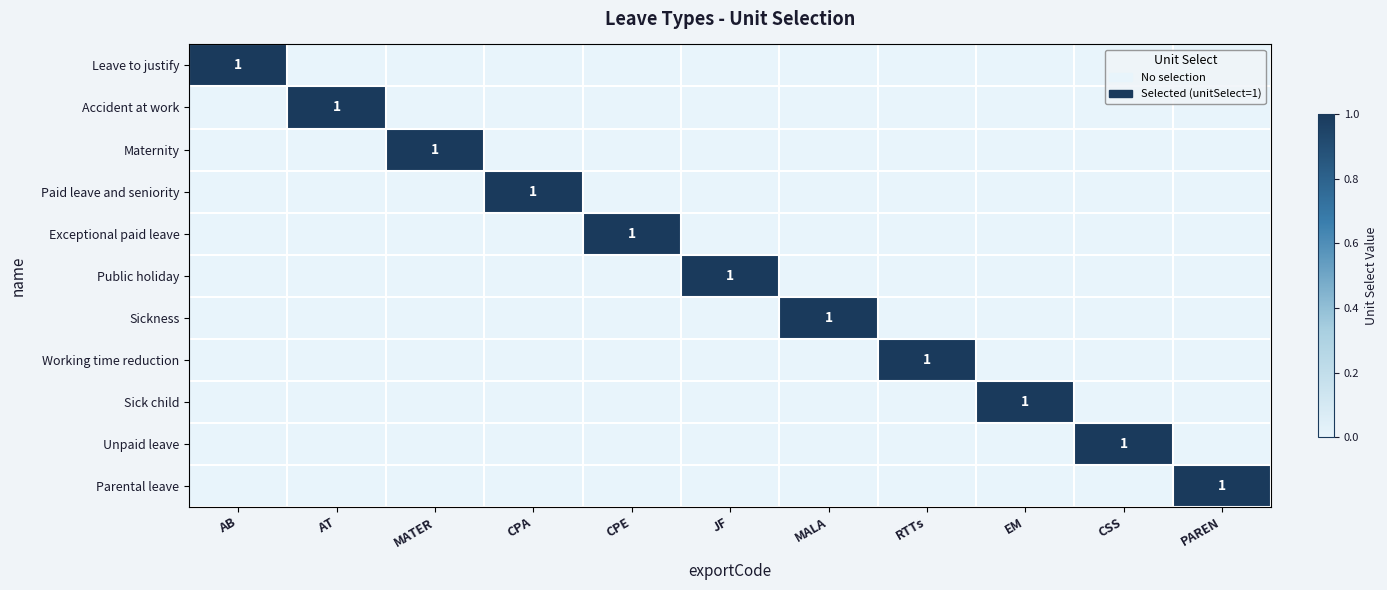

How many positive values does the Working time reduction series have?

1